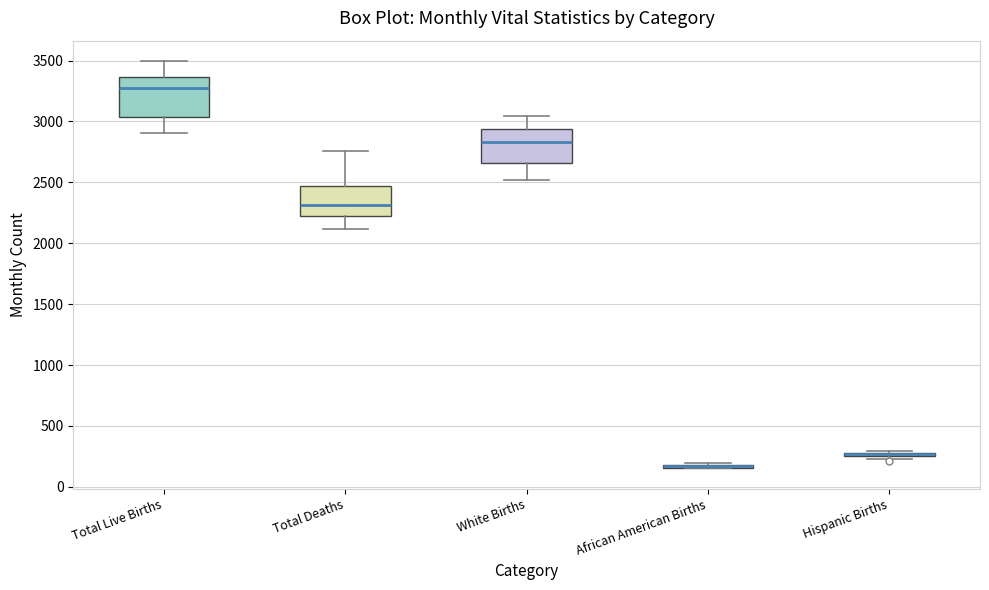

Where does the median line of the box for Total Live Births sit on the y-axis? The values are not printed on the chart, so give them approximately, as read against the axis.

3250